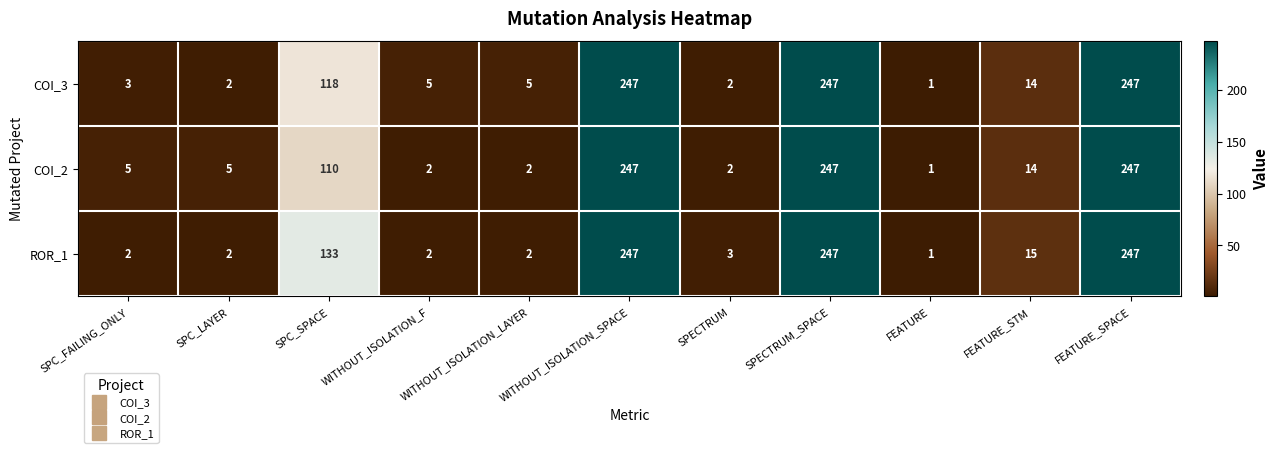

Which label corresponds to the smallest value in the chart?

FEATURE